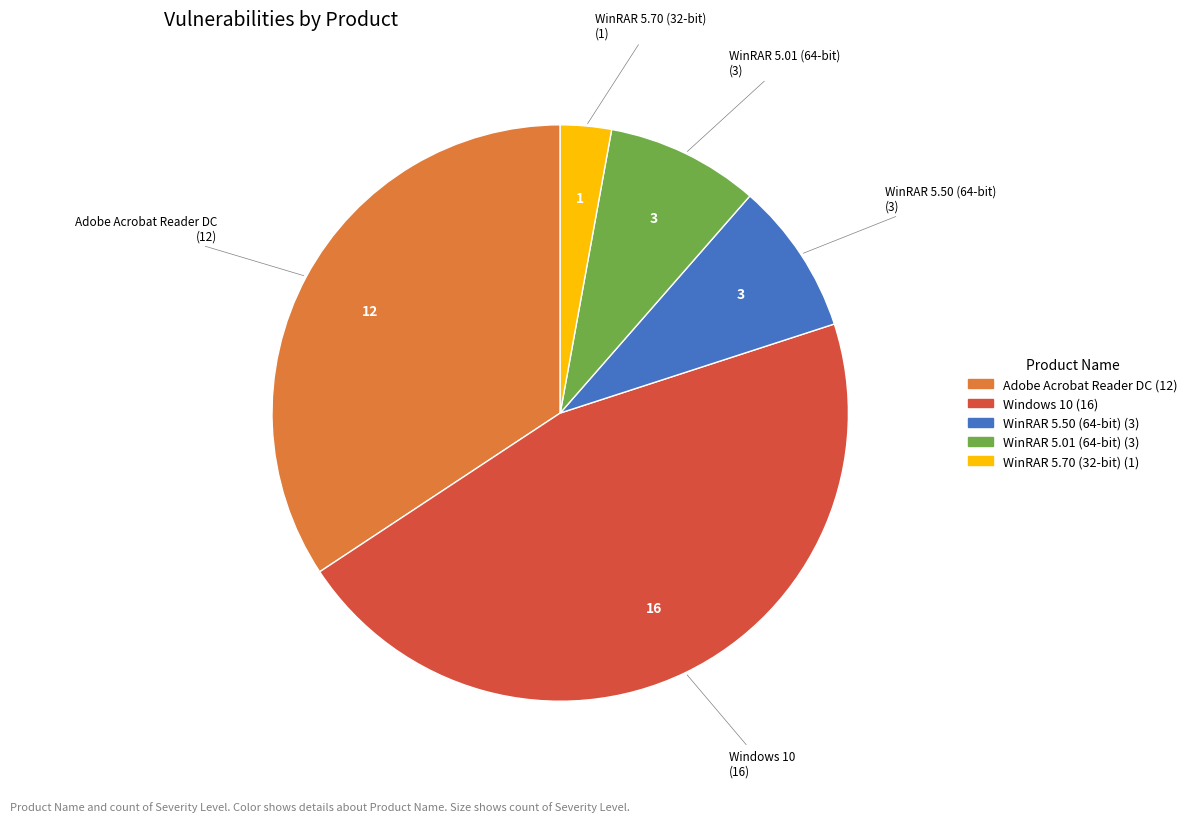

Is there a majority slice in this chart?

No